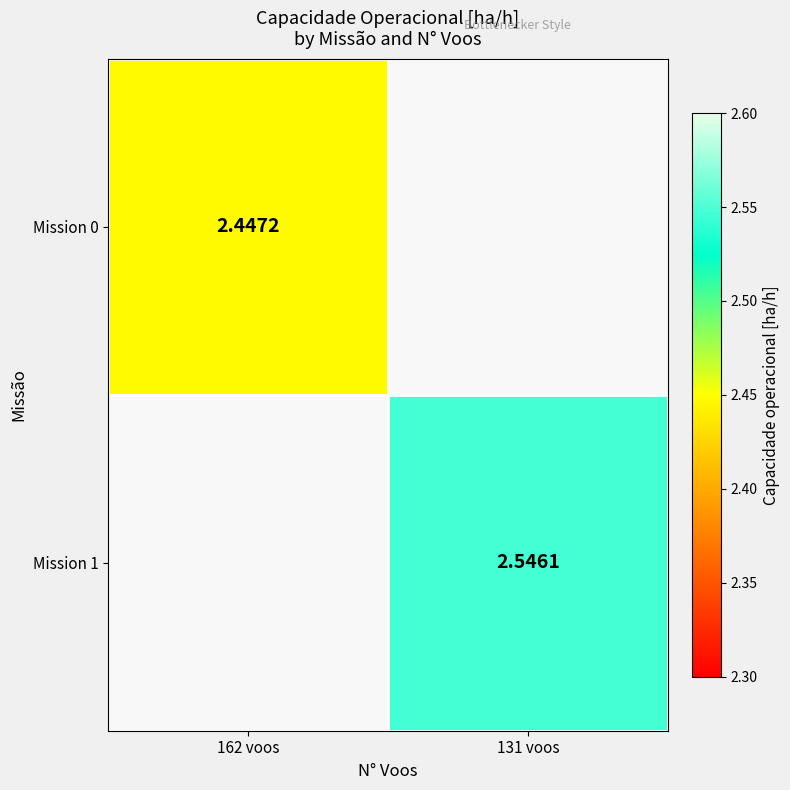

The Mission 1 series shows 2.5 at 131 voos. True or false?

True